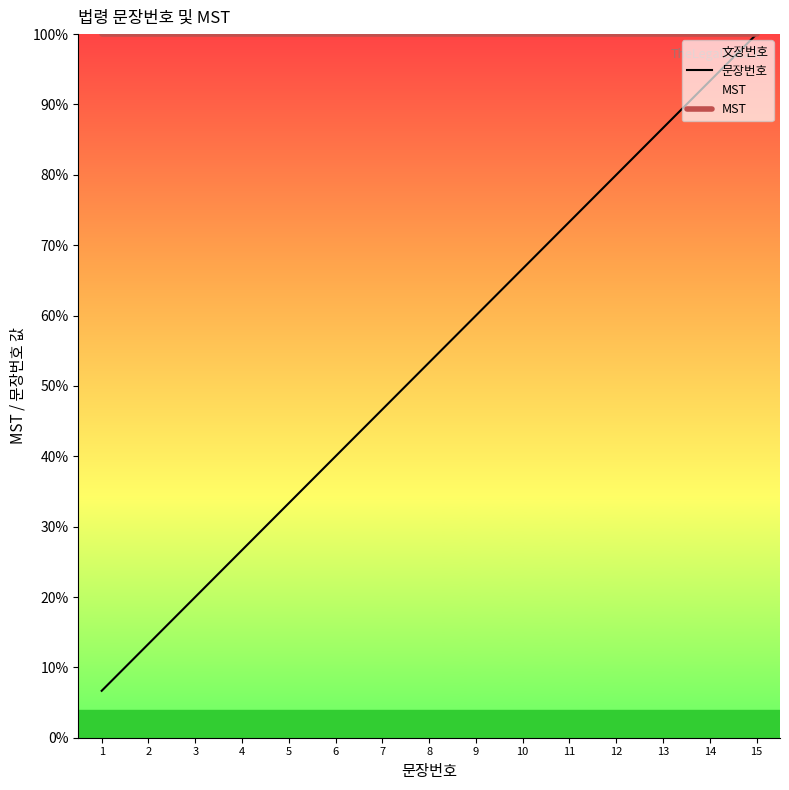

What are all the series names shown in the legend?

문장번호, MST